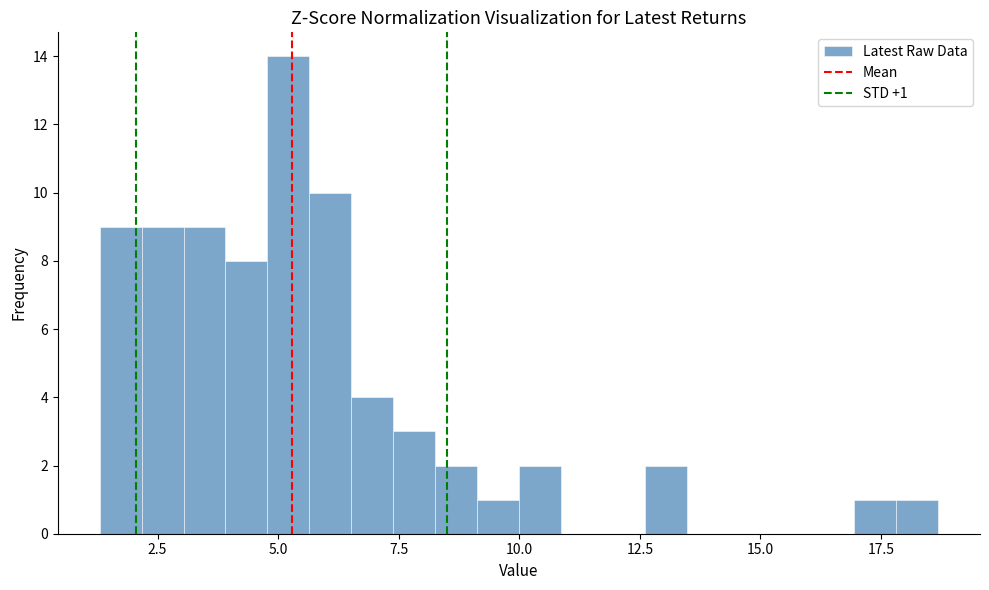

Around what value on the x-axis is the tallest bar? Give the approximate position of its centre, as read against the axis.

5.0